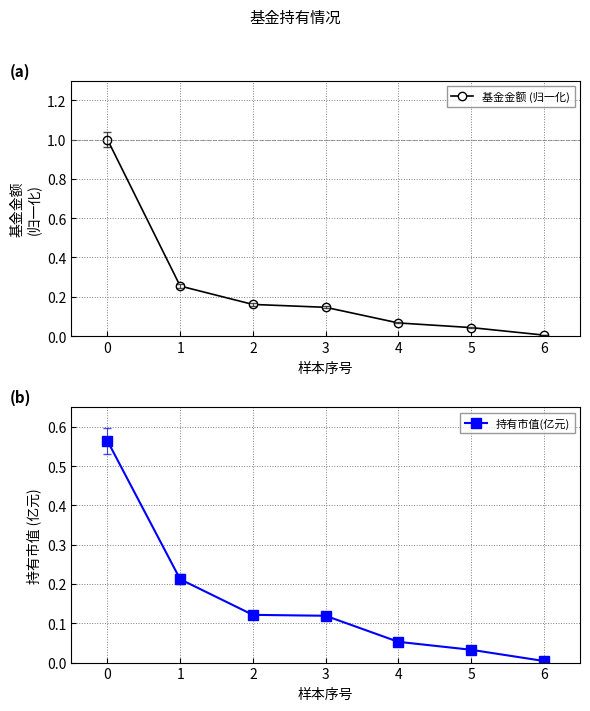

Does the chart display data point markers on the line(s)?

Yes